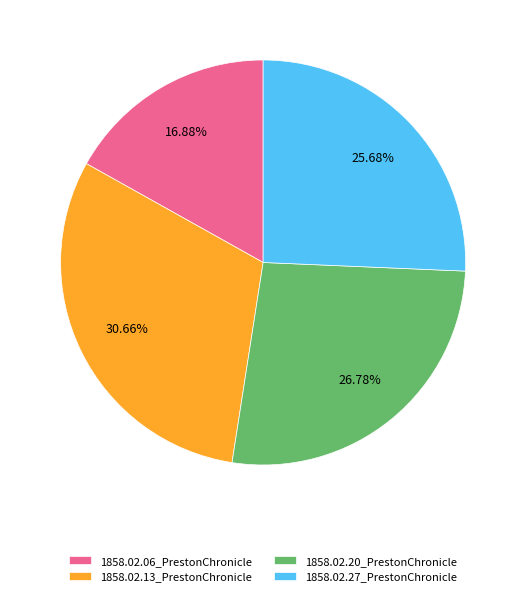

Is there any slice that represents more than half of the pie?

No